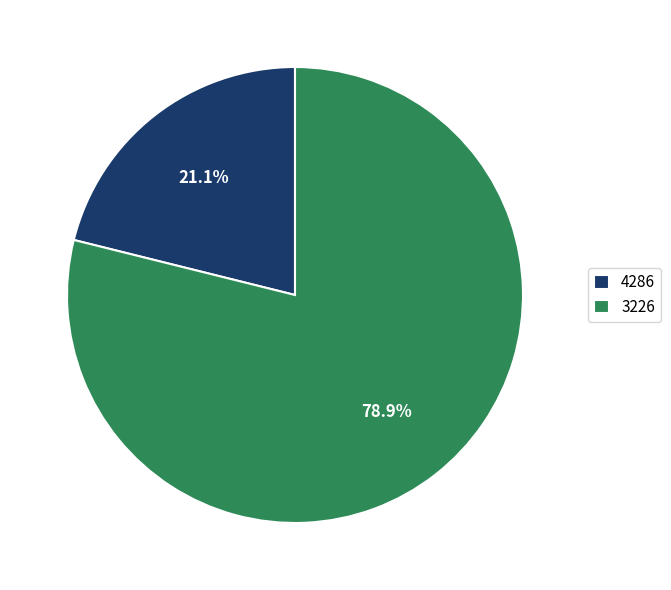

Is it true that 4286 is 35% of the pie?

False